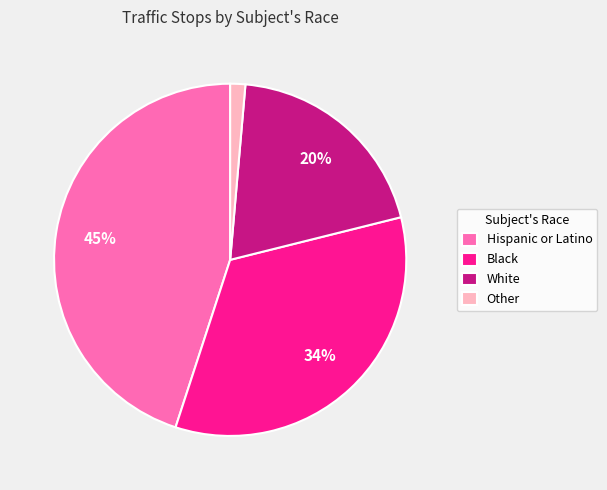

What is the smallest slice in the pie chart?

Other